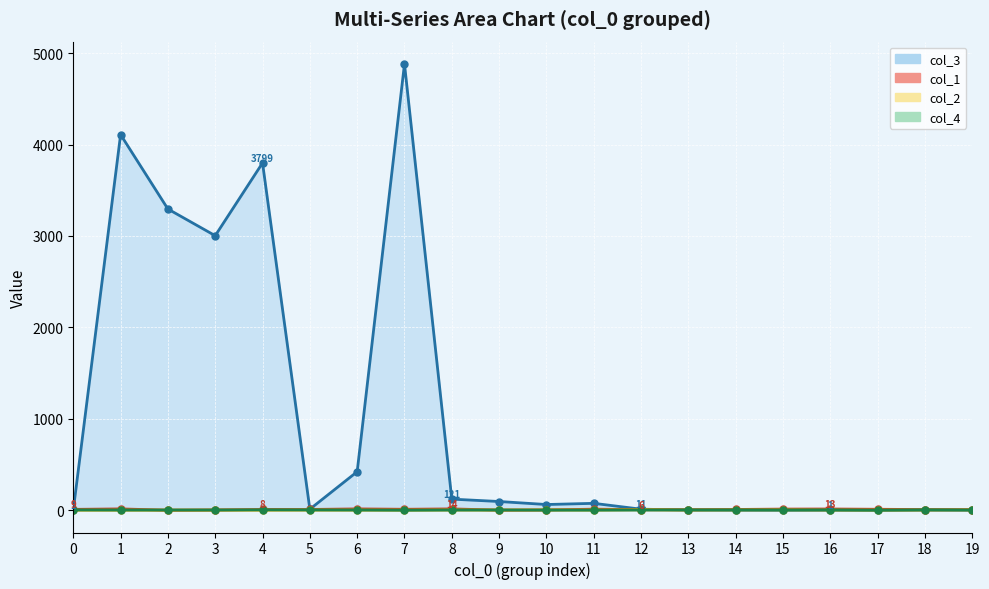

Reading left to right, what are all the values shown in this chart?

col_3: 0=1	1=4109	2=3295	3=3003	4=3799	5=11	6=421	7=4882	8=121	9=95	10=62	11=75	12=11	13=2	14=1	15=1	16=1	17=1	18=1	19=1
col_1: 0=9	1=14	2=0	3=3	4=8	5=8	6=14	7=10	8=14	9=1	10=3	11=11	12=6	13=5	14=8	15=12	16=13	17=10	18=7	19=6
col_2: 0=1	1=1	2=1	3=1	4=1	5=2	6=2	7=1	8=3	9=2	10=3	11=2	12=6	13=2	14=3	15=4	16=2	17=1	18=2	19=3
col_4: 0=3	1=2	2=2	3=2	4=4	5=3	6=2	7=0	8=2	9=2	10=1	11=1	12=2	13=3	14=3	15=2	16=3	17=0	18=4	19=2